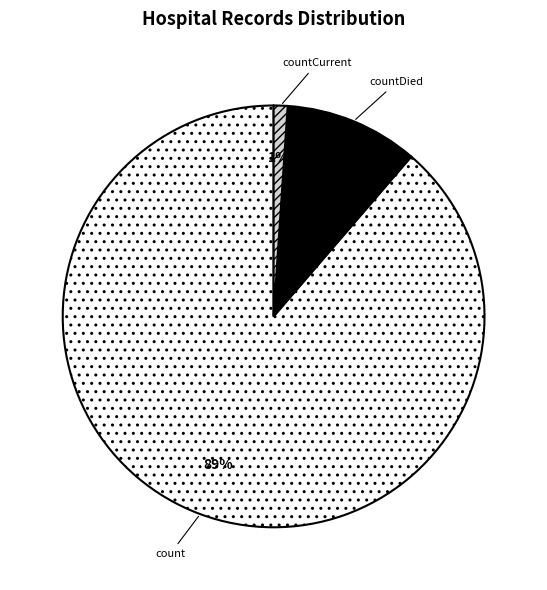

Count the number of slices in the pie.

3